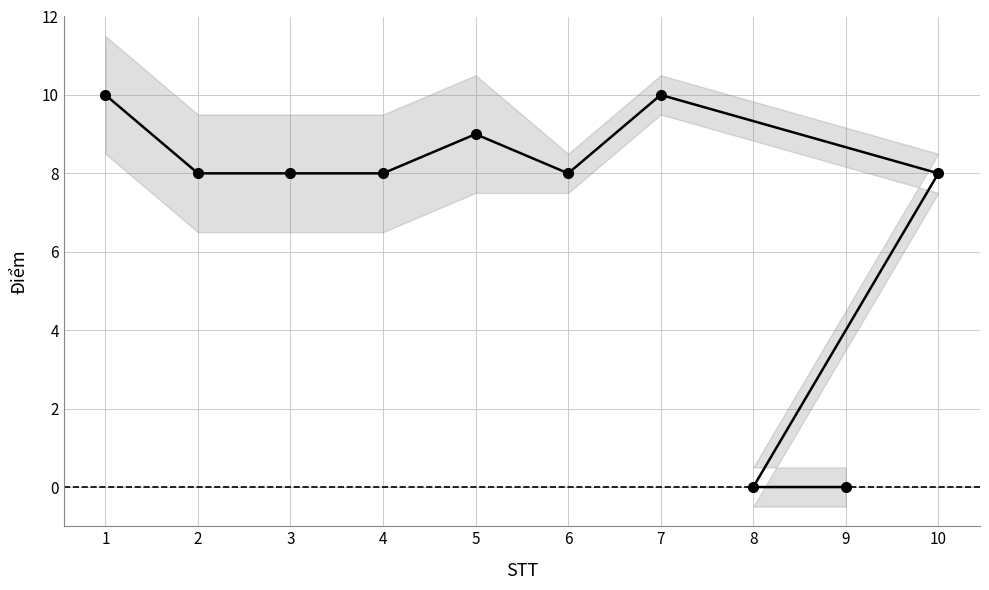

Which category has the highest value across all series?

1